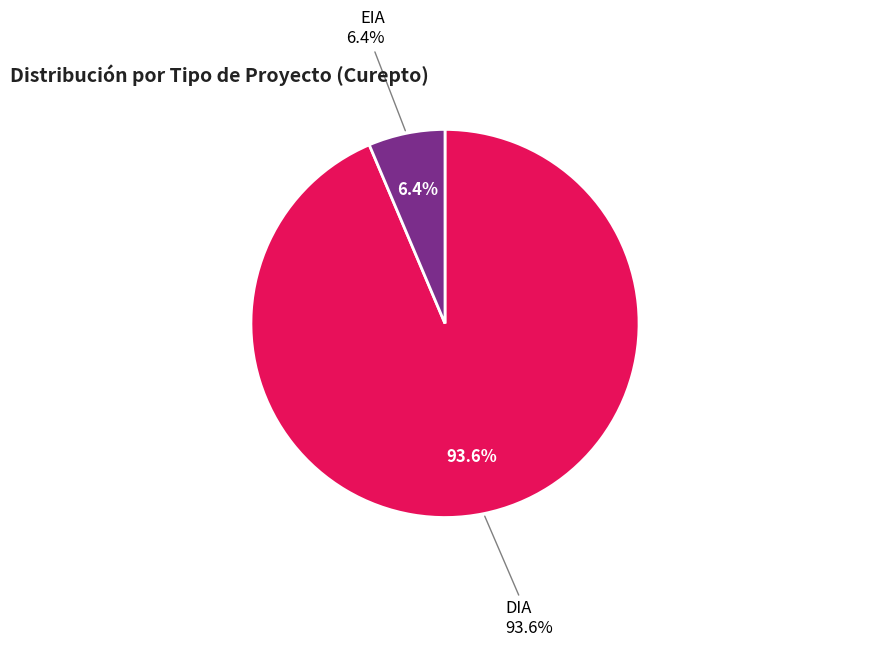

Rank the categories by value from highest to lowest.

DIA, EIA